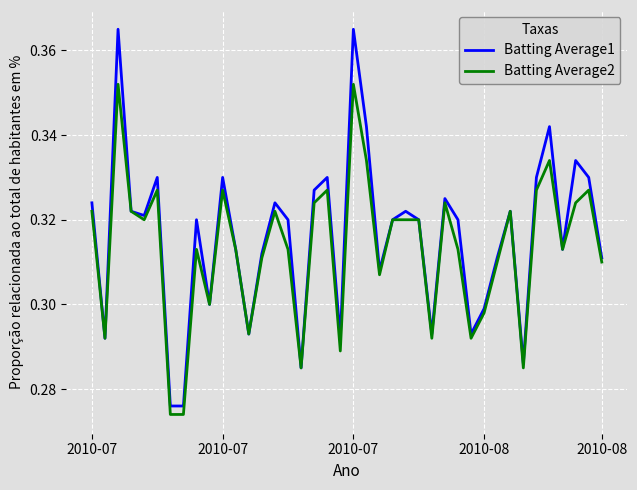

Count the number of data series in this chart.

2